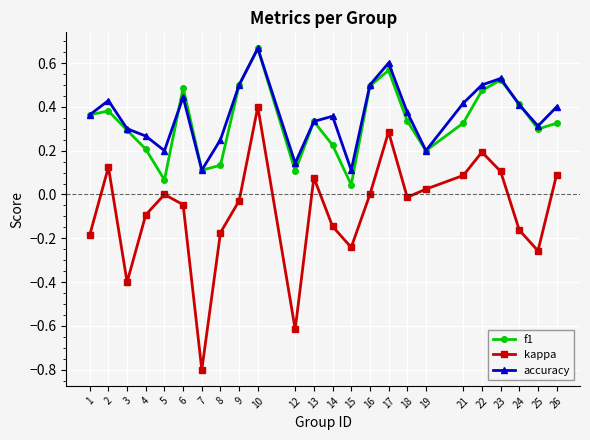

Which series has the largest total across all categories?

accuracy